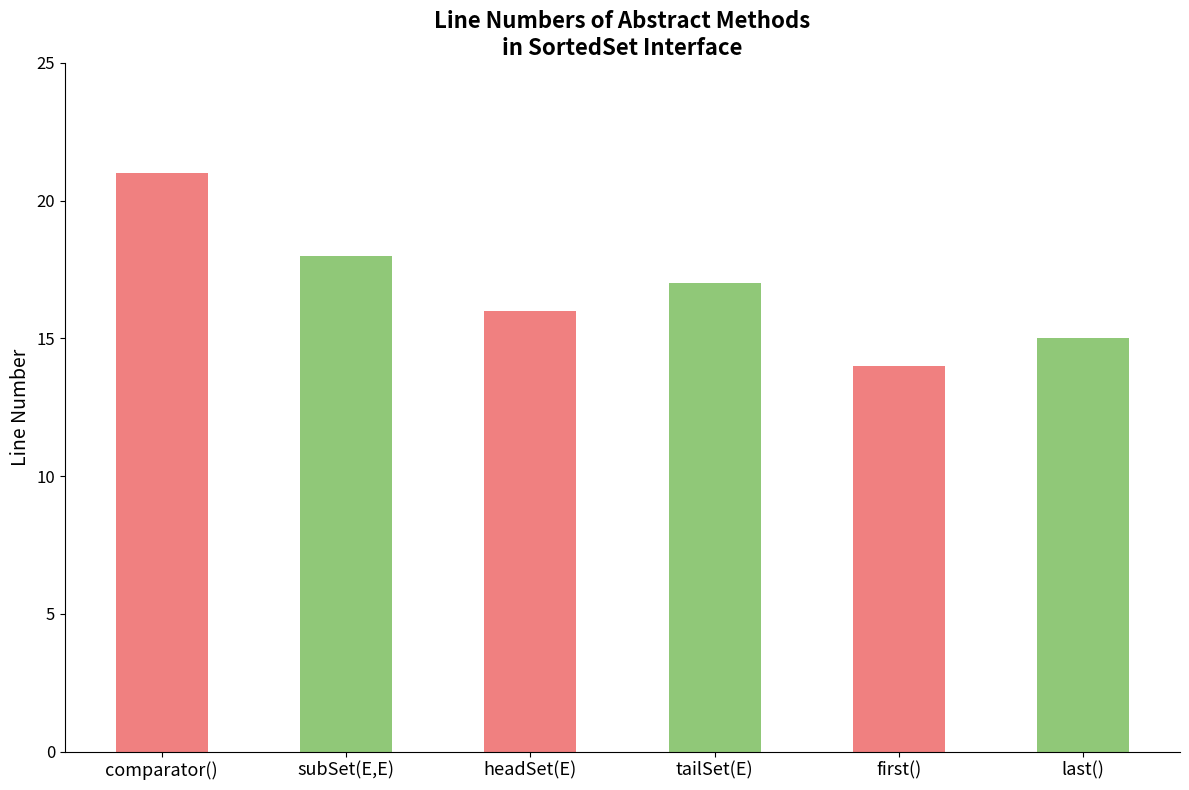

What is the sum of the values at comparator() and first()?

35